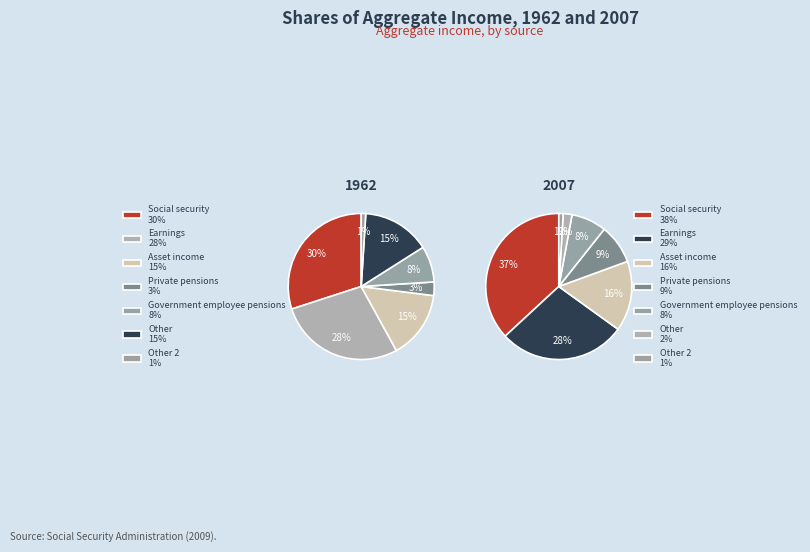

What is the ratio of the value at 6 to the value at 1?

0.9